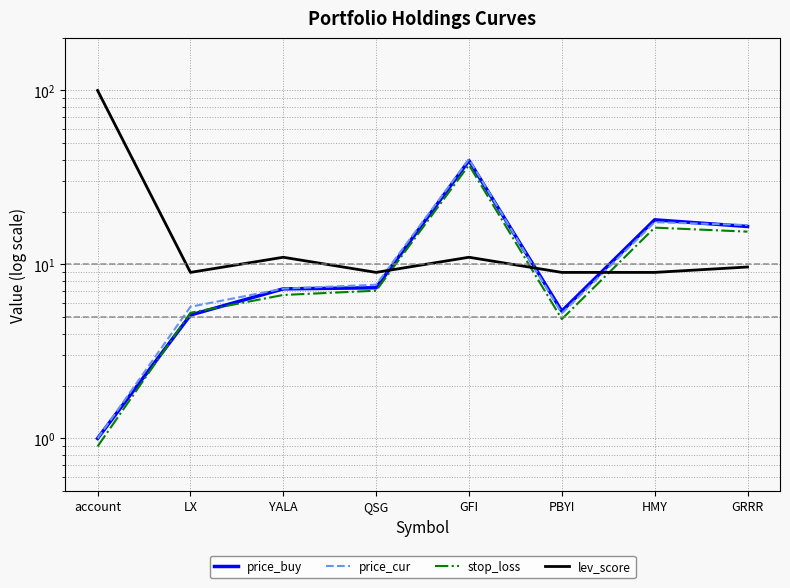

Which label corresponds to the largest value in the chart?

account